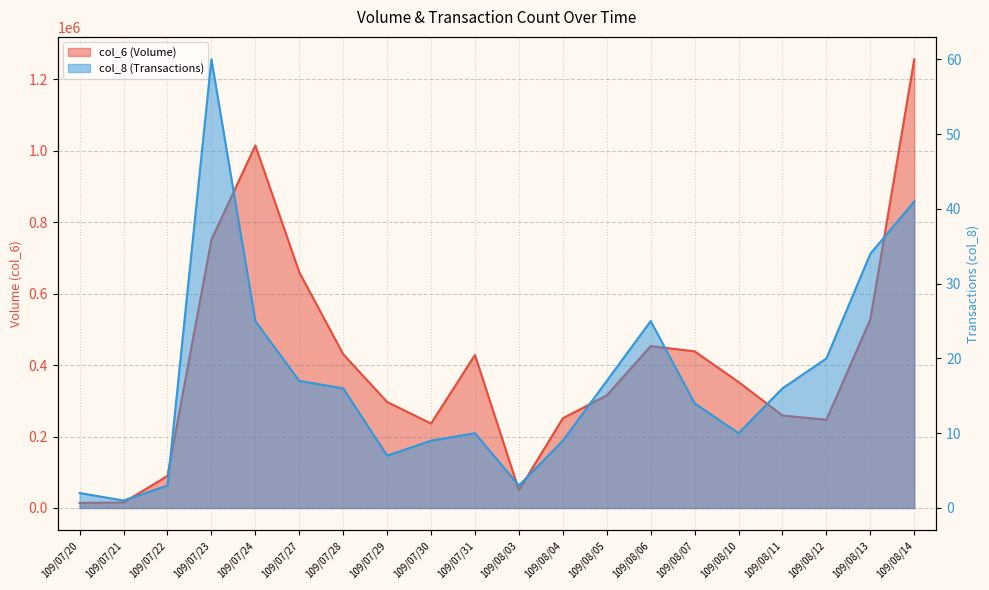

At which category does col_6 reach its first local valley?

109/07/30